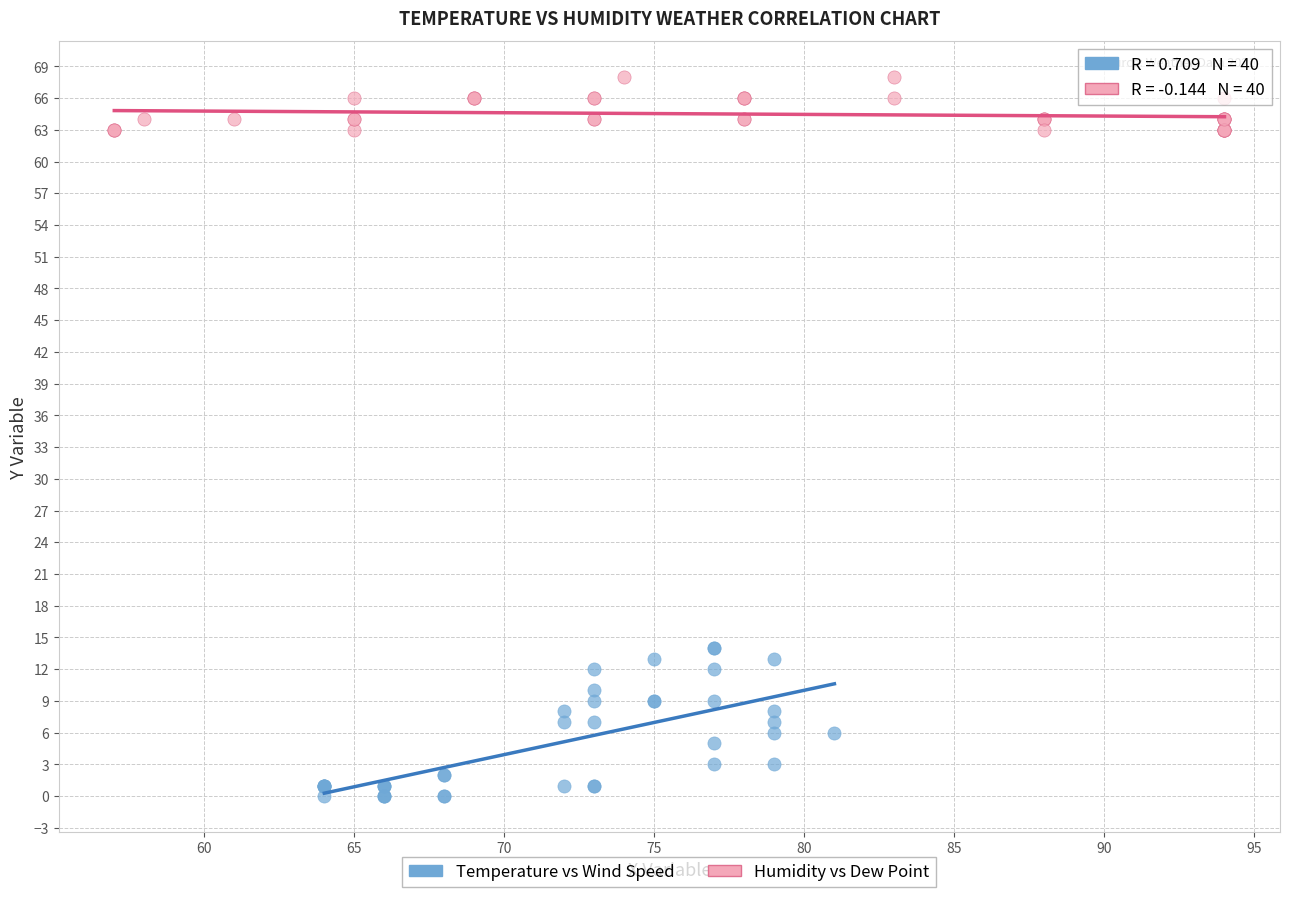

Which series has the largest Y range (max minus min)?

Temperature vs Wind Speed